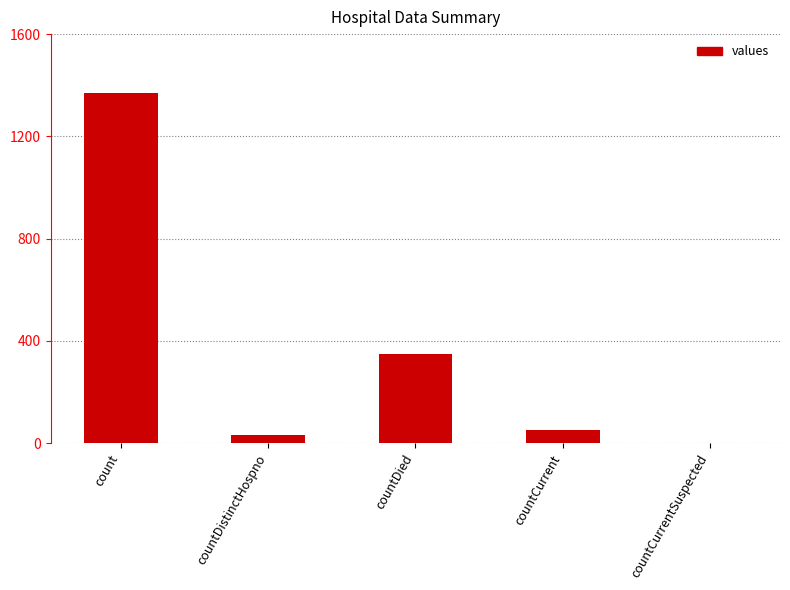

Reading left to right, what are all the values shown in this chart?

1371	33	349	52	0